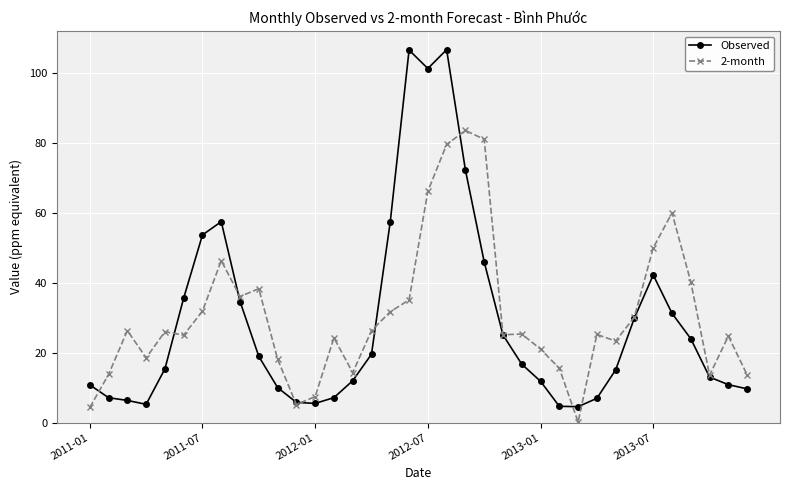

How many lines are shown in the chart?

2